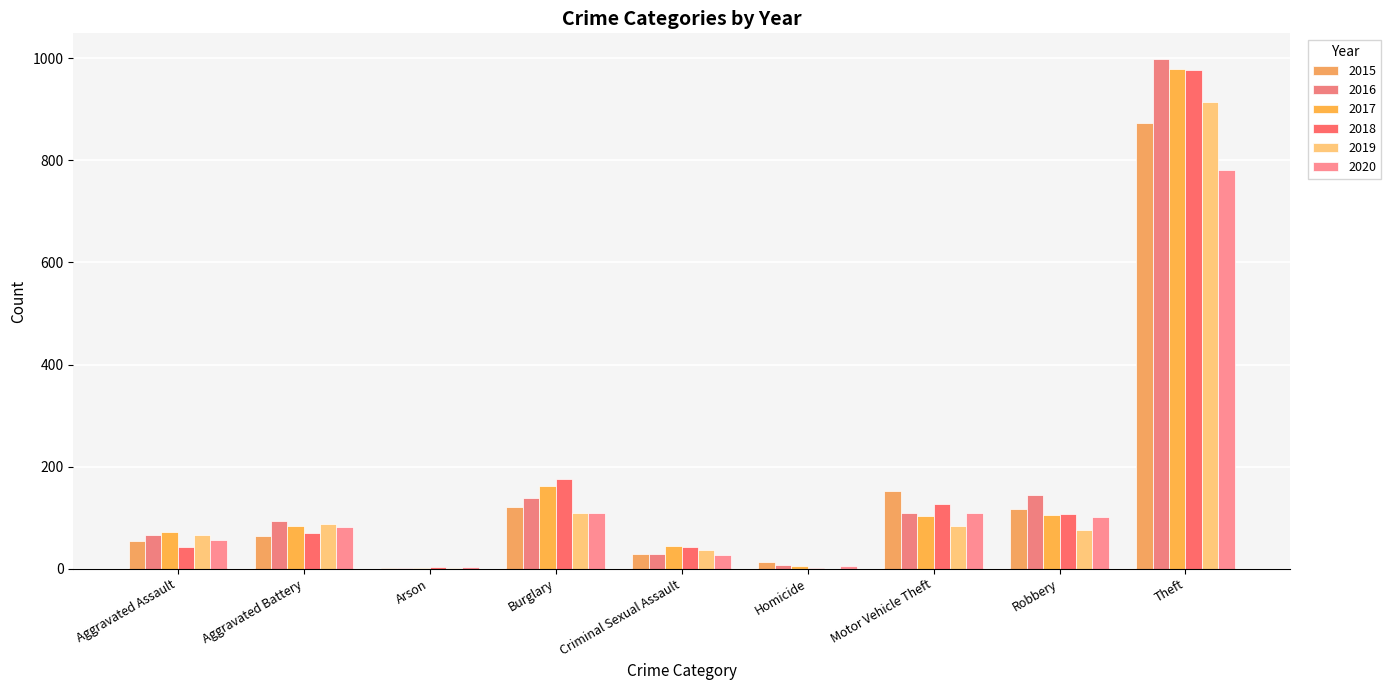

At which label does 2017 reach its peak?

Theft